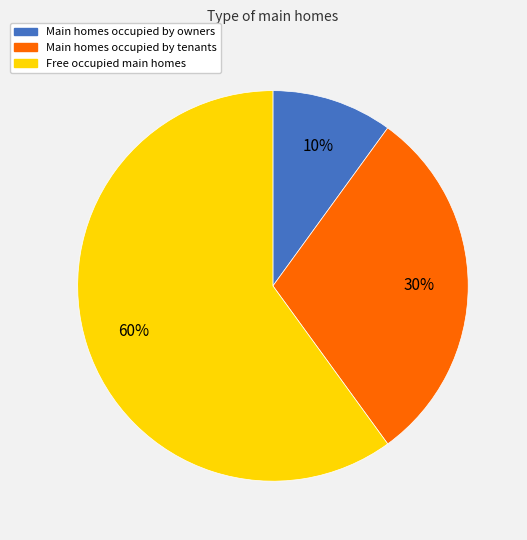

To the nearest percent, what is the average slice percentage?

33%